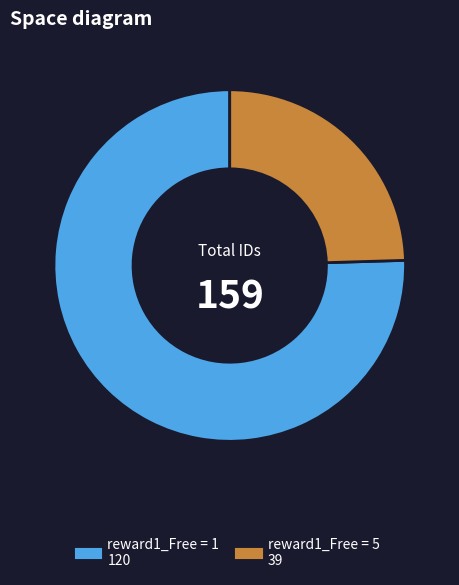

Is there any slice that represents more than half of the pie?

Yes